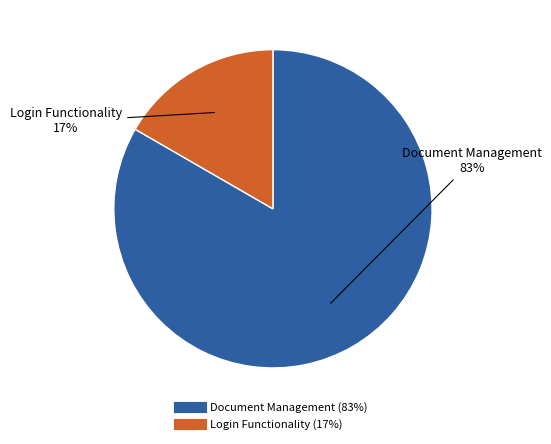

To the nearest percent, what is the combined percentage of Login Functionality and Document Management?

100%